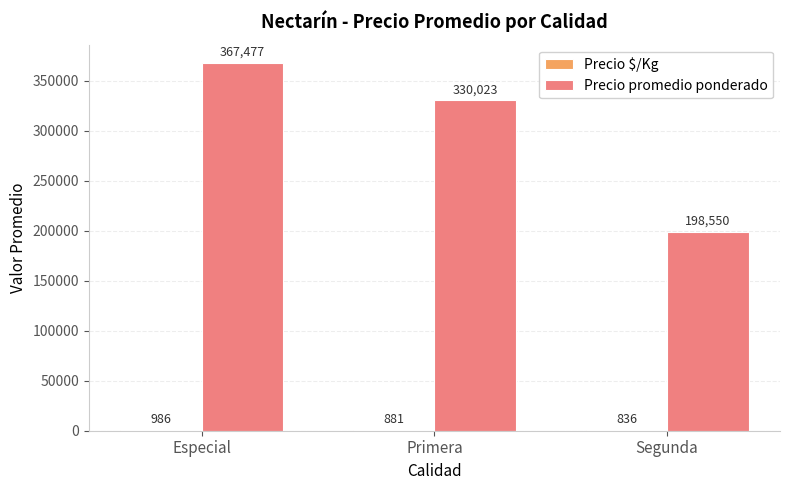

At which label is Precio promedio ponderado closest to 283013?

Primera